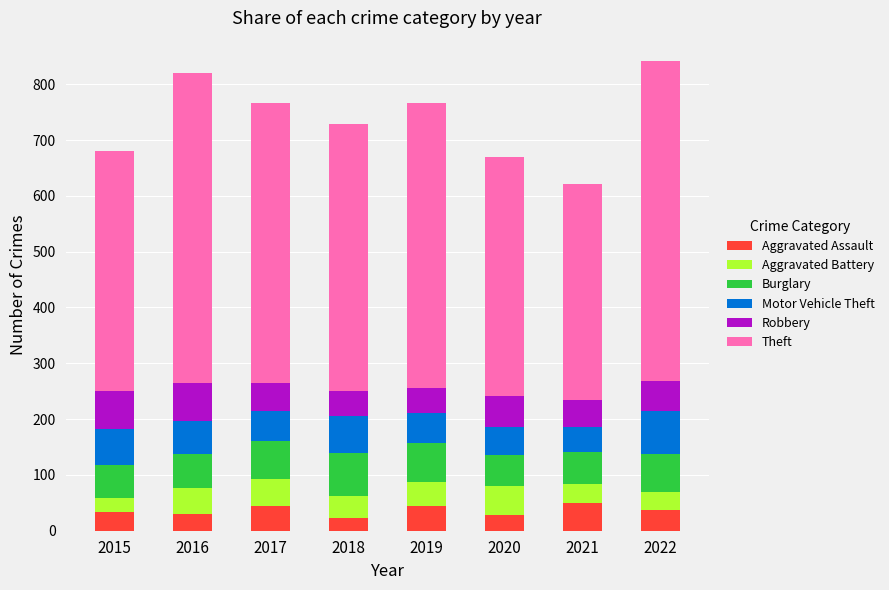

What is the difference between the maximum and second lowest values in the Aggravated Assault series?

21